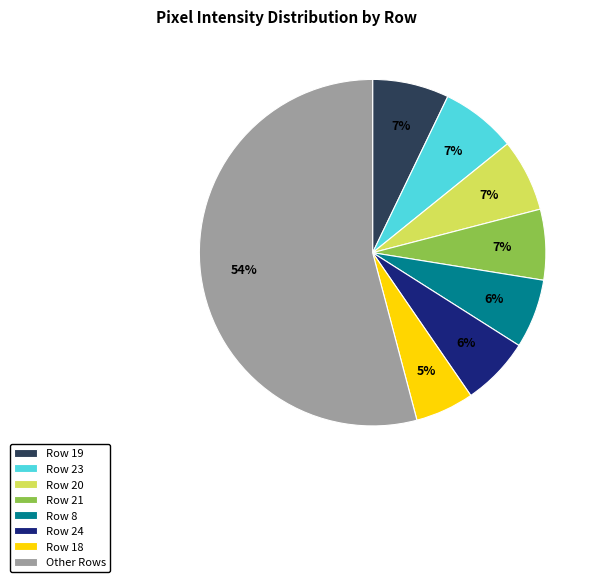

To the nearest percent, what portion does Row 24 represent?

6%